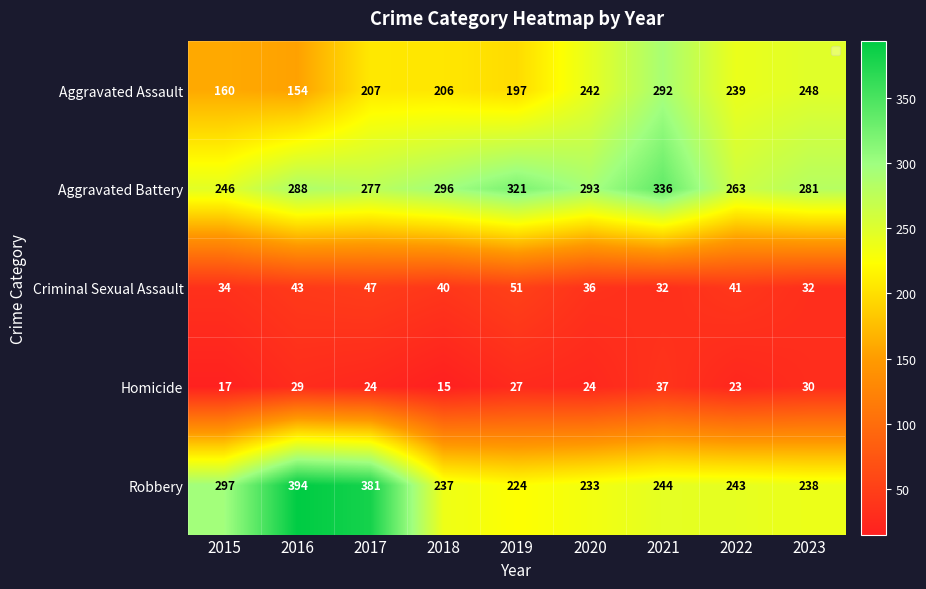

What is the difference between the maximum and minimum values in the Robbery series?

170